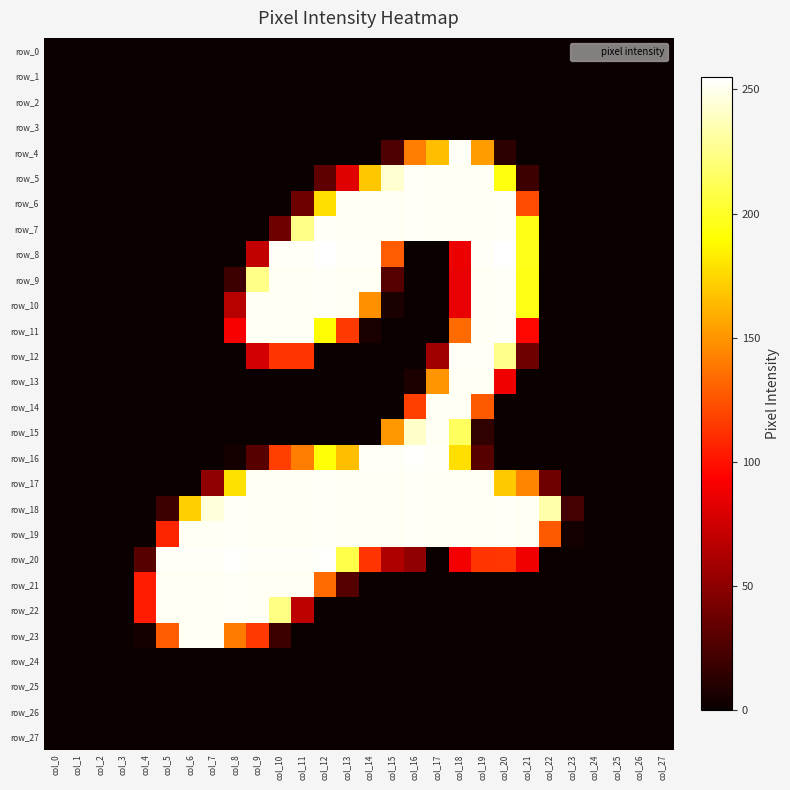

The row_17 series shows -83 at col_5. True or false?

False